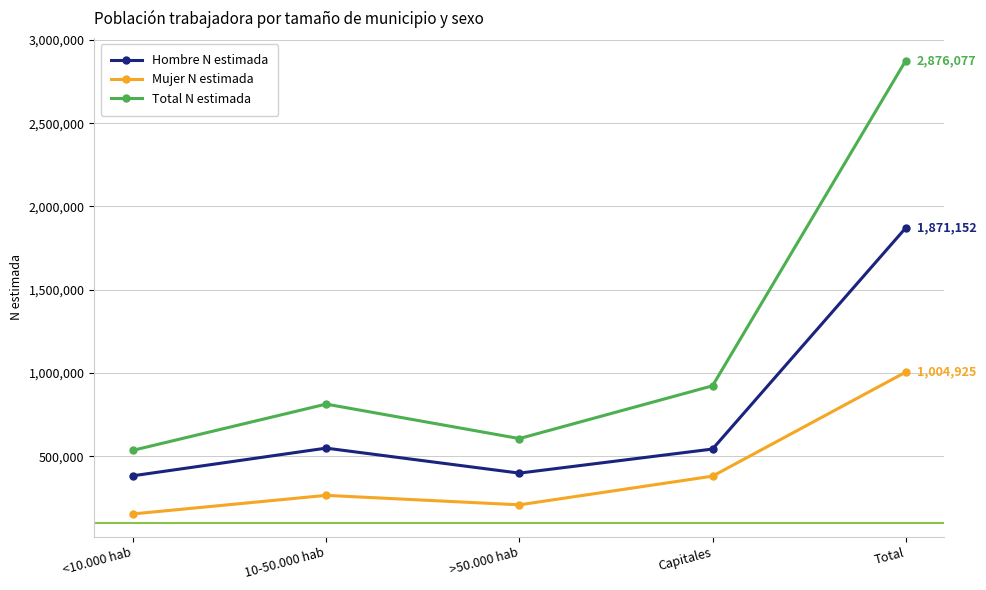

Which category has the lowest value across all series?

<10.000 hab